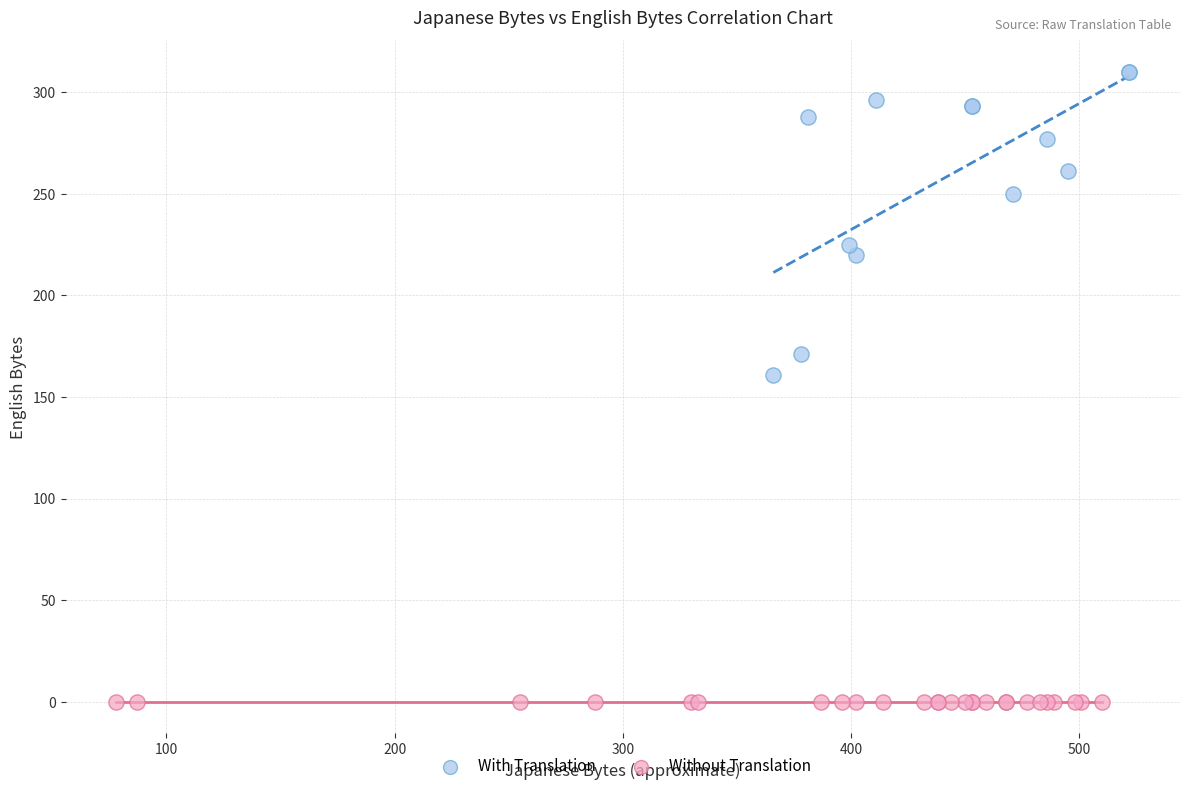

Which series contains the lowest Y value?

Without Translation